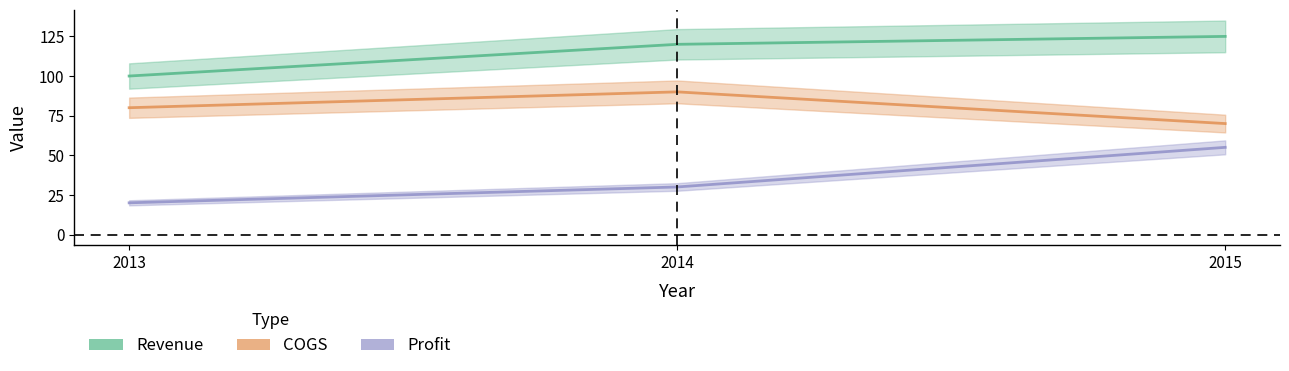

What is the difference between the maximum and second lowest values in the Revenue series?

5